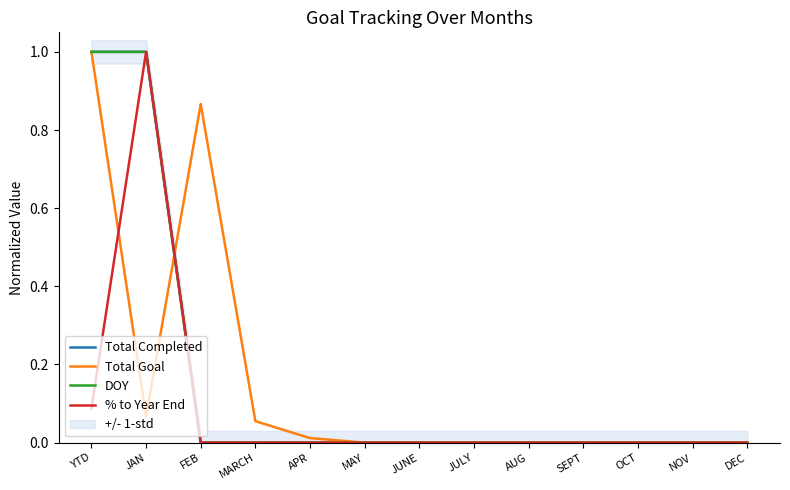

How many interior local peaks does the Total Goal series have?

1